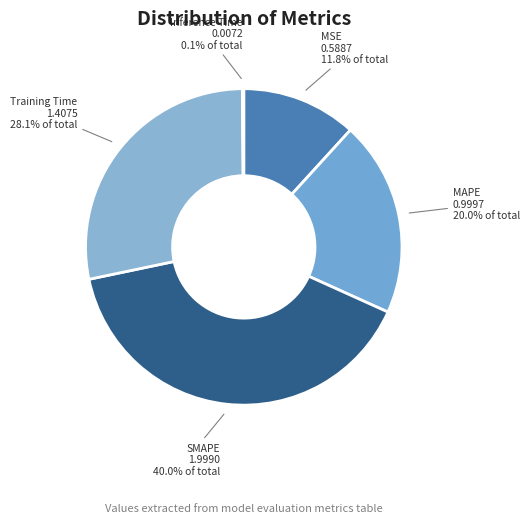

The MSE slice represents 26% of the pie. True or false?

False